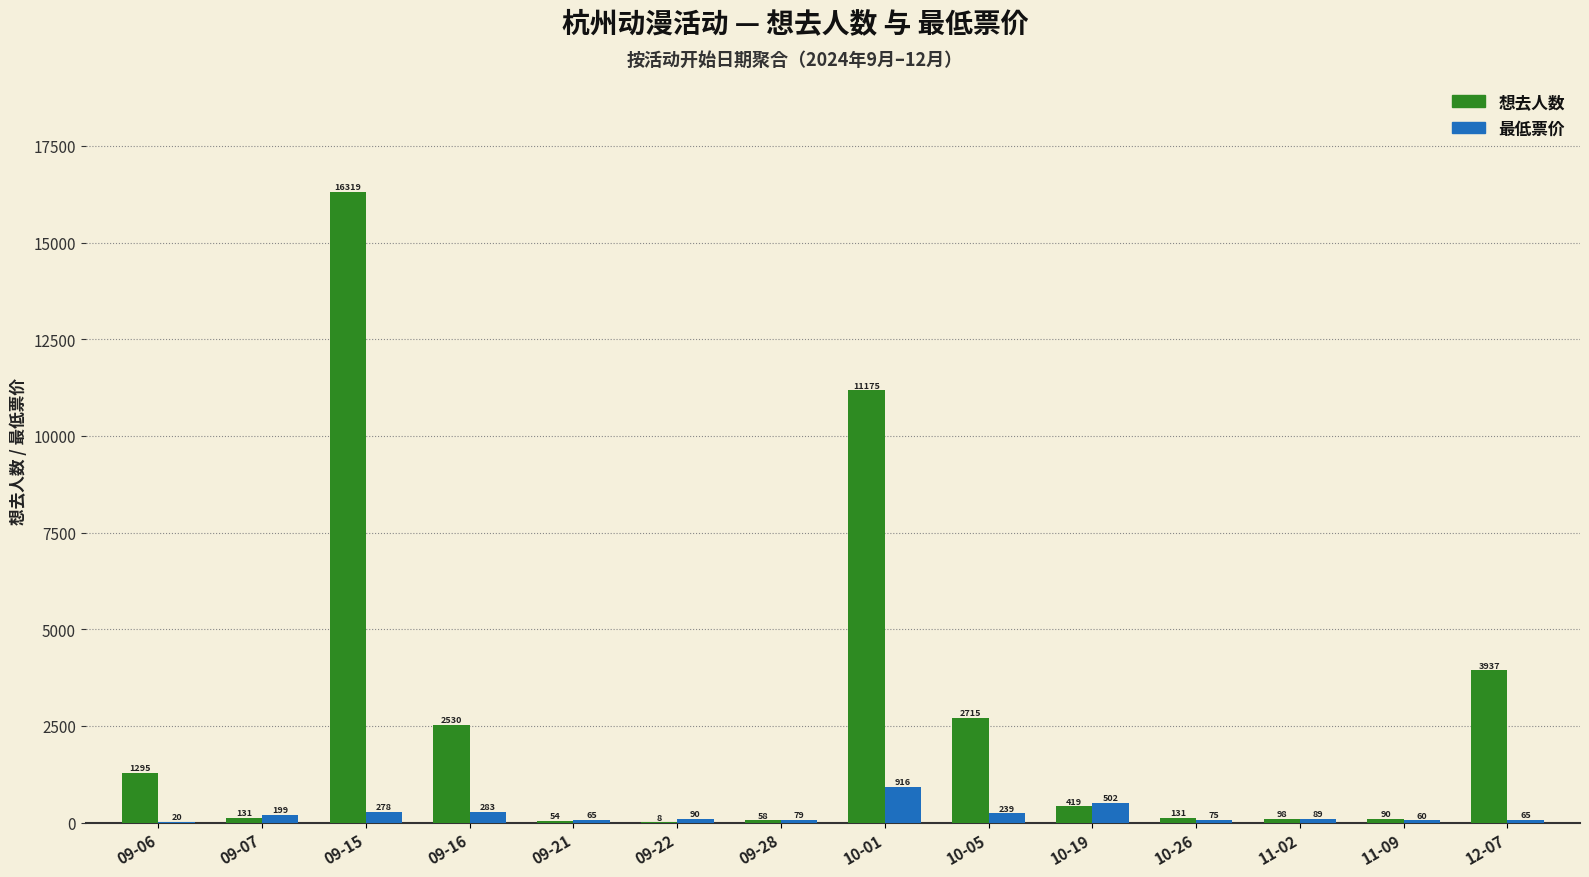

Read the 最低票价 value at 11-09.

60